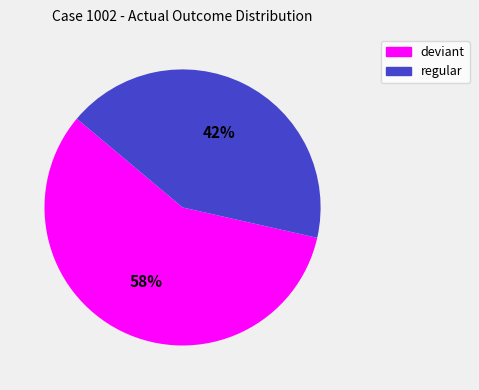

What is the ratio of the value at regular to the value at deviant?

0.7